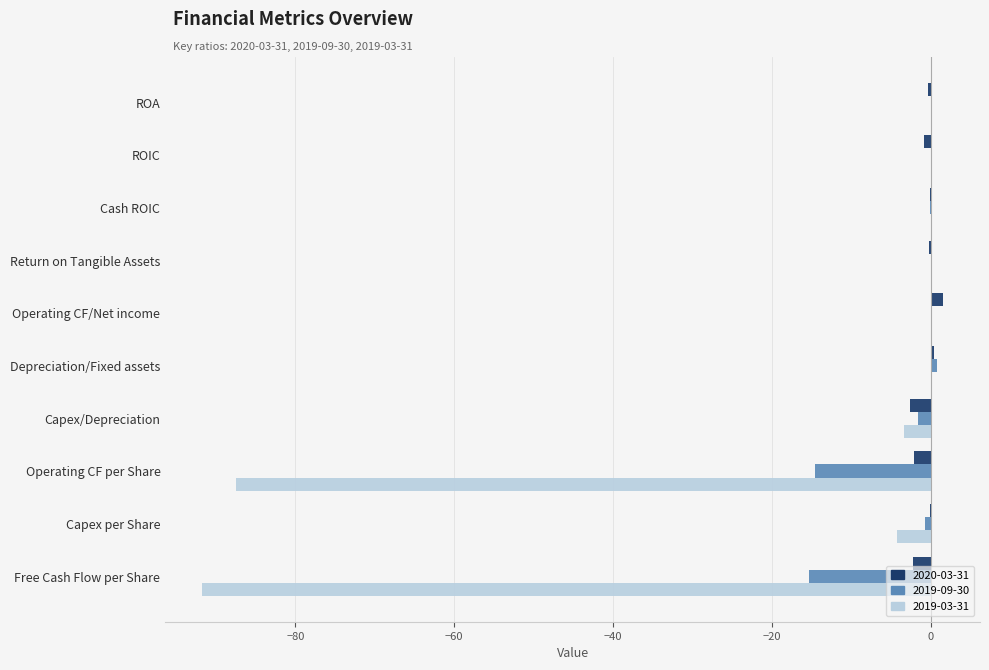

Count the number of data series in this chart.

3